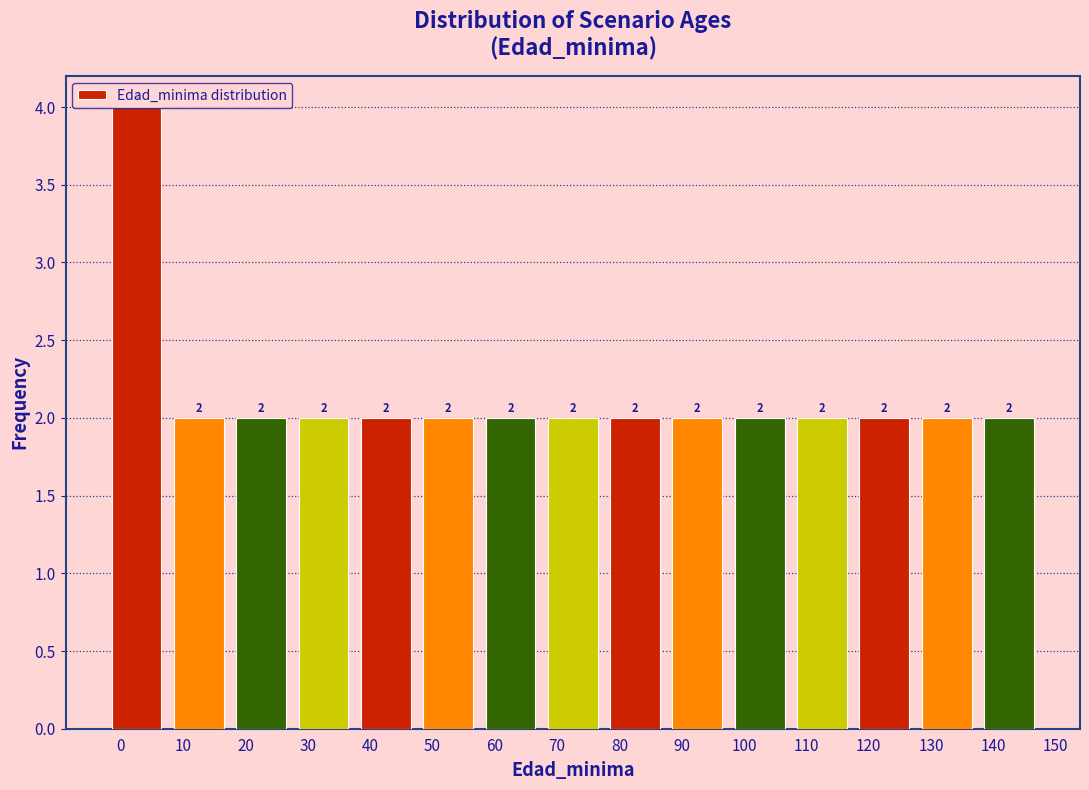

Reading left to right, transcribe this chart: for each bar, give the range it covers on the x-axis and its height. The bar edges are not printed on the chart, so give them approximately, as read against the axis.

-2.5 to 7.5: 4
7.5 to 17.5: 2
17.5 to 27.5: 2
27.5 to 37.5: 2
37.5 to 47.5: 2
47.5 to 57.5: 2
57.5 to 67.5: 2
67.5 to 77.5: 2
77.5 to 87.5: 2
87.5 to 97.5: 2
97.5 to 107.5: 2
107.5 to 117.5: 2
117.5 to 127.5: 2
127.5 to 137.5: 2
137.5 to 147.5: 2